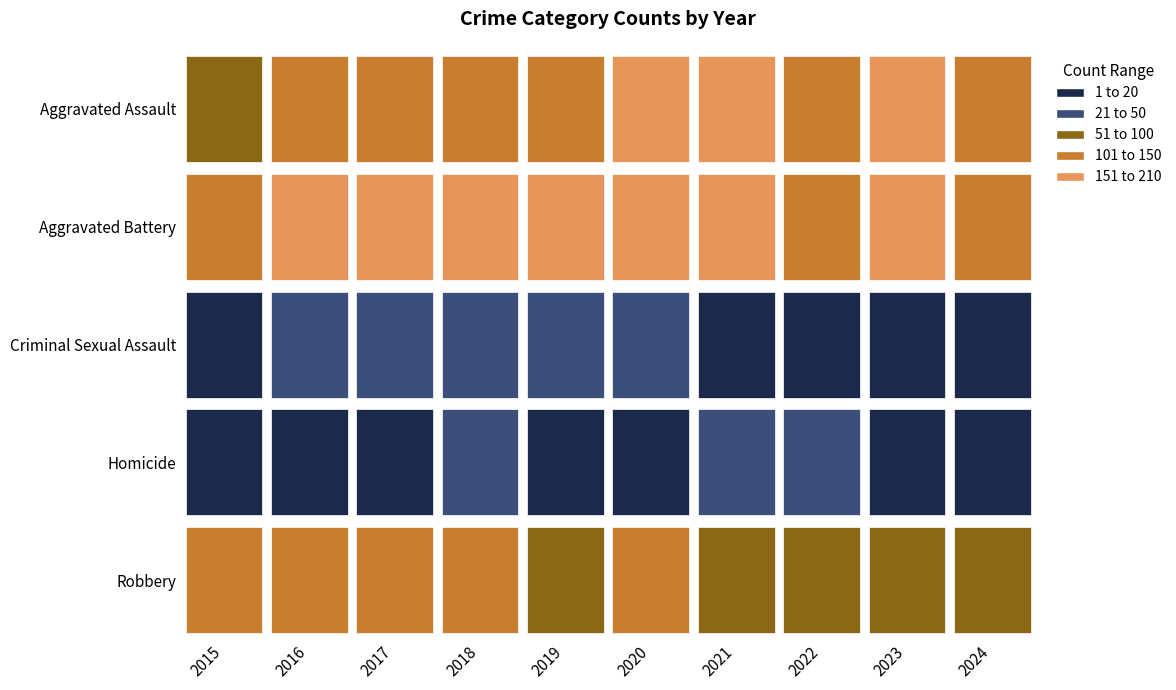

Reading right to left, list all the values displayed in this chart.

Aggravated Assault: 103	153	143	157	176	103	118	118	103	89
Aggravated Battery: 111	152	137	205	188	190	163	154	168	133
Criminal Sexual Assault: 13	19	16	19	24	24	23	28	32	18
Homicide: 12	12	22	37	19	5	26	11	10	15
Robbery: 71	88	85	95	107	88	110	144	137	143